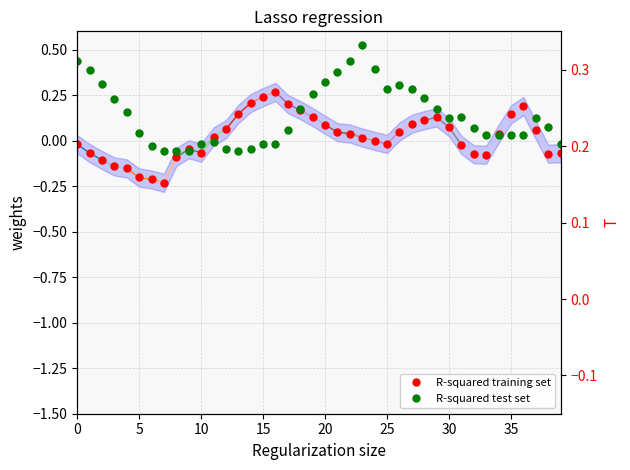

In X, how many points are lower than both neighbors (excluding endpoints)?

5